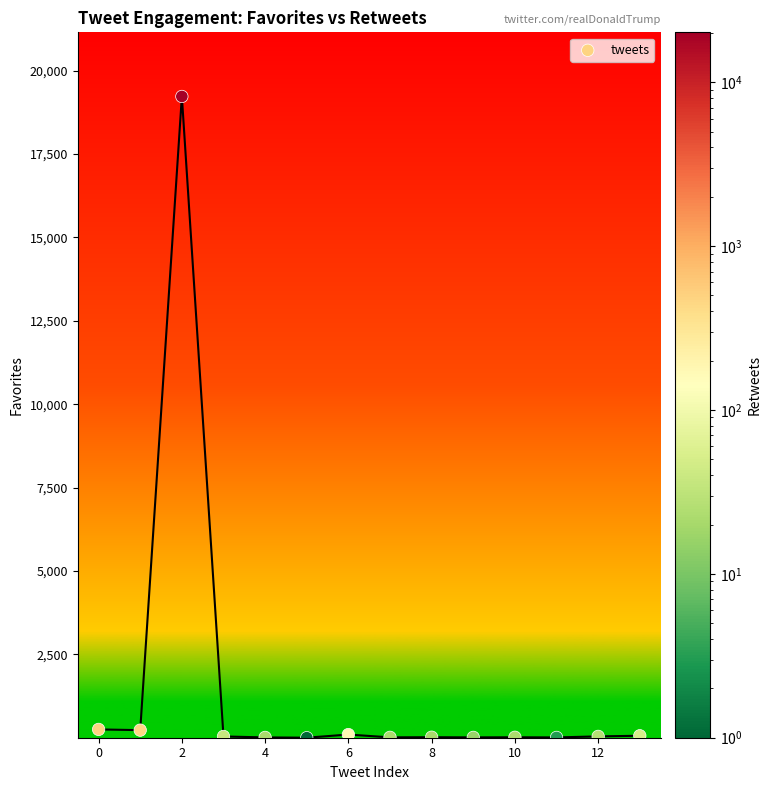

What is the range of Y values (max minus min)?

19226